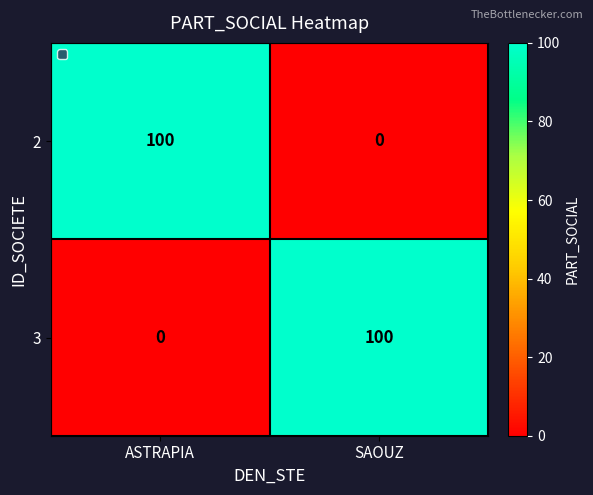

Rank the series at SAOUZ from highest to lowest value.

3, 2